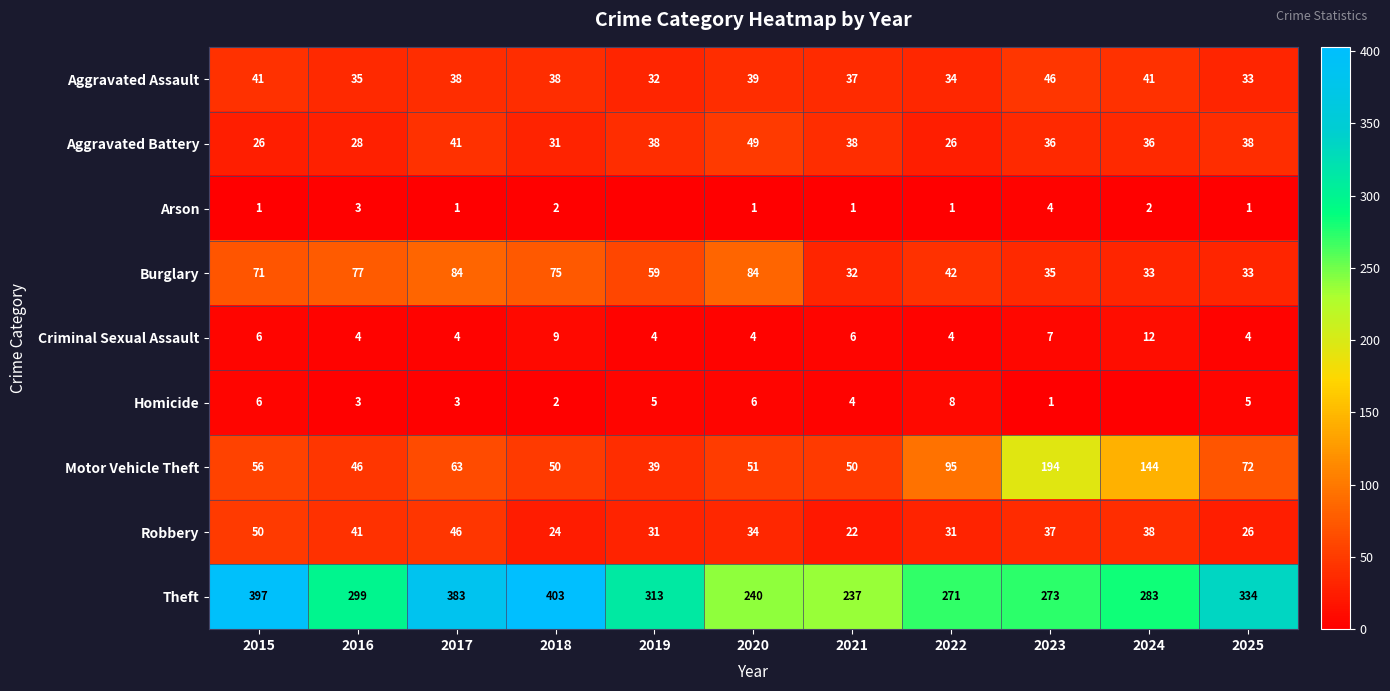

What is the spread (max minus min) of values at 2022?

270